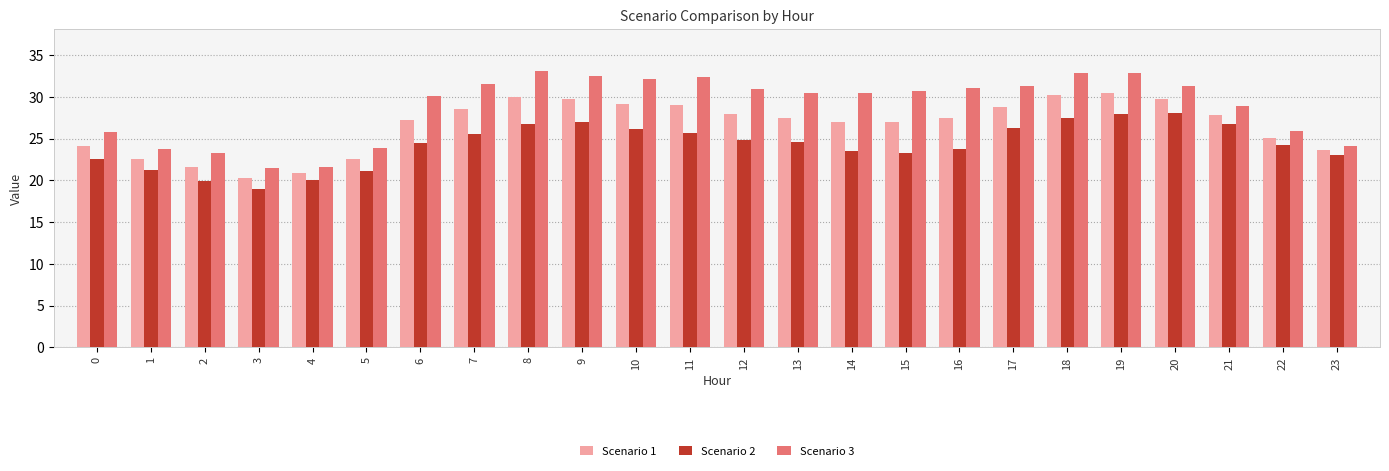

Rank the series by their maximum value, from highest to lowest.

Scenario 3, Scenario 1, Scenario 2